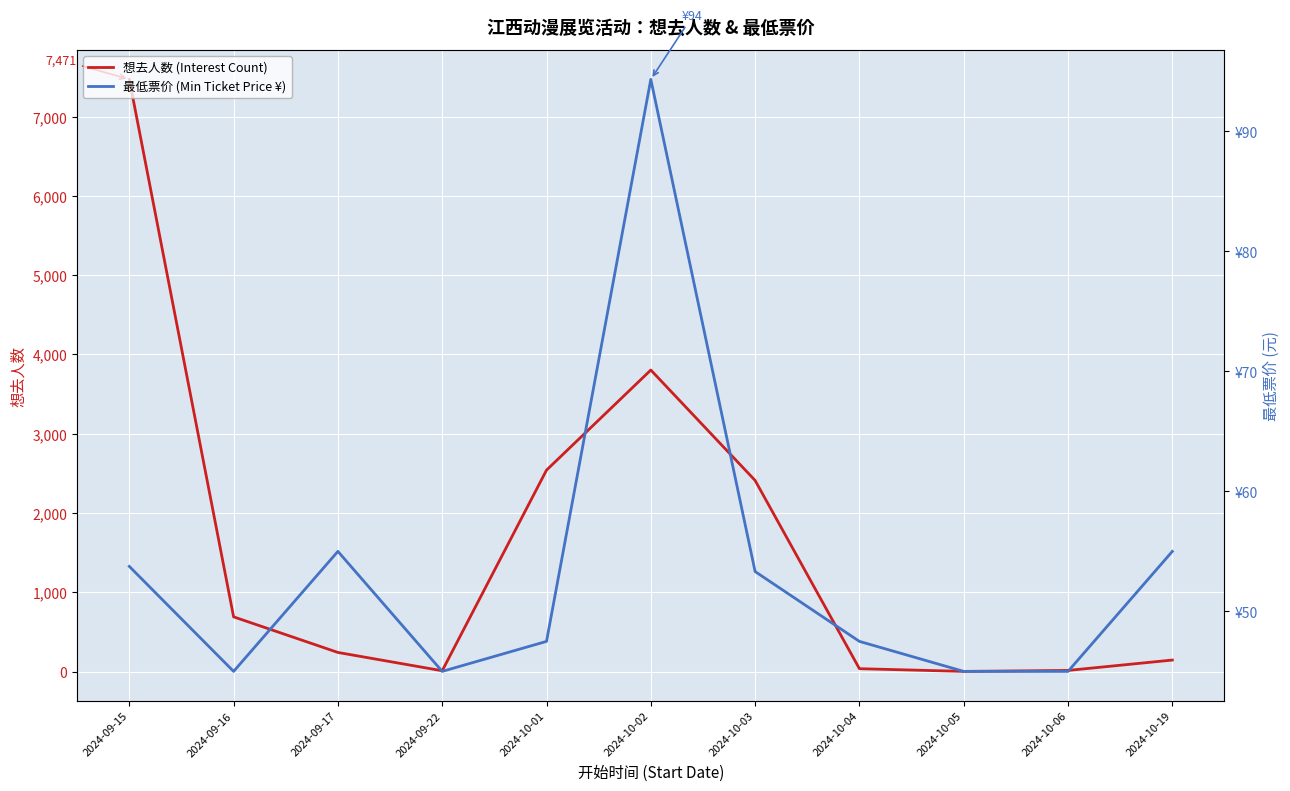

What is the sum of the 最低票价 (Min Ticket Price ¥) values at 2024-10-01 and 2024-09-16?

92.5